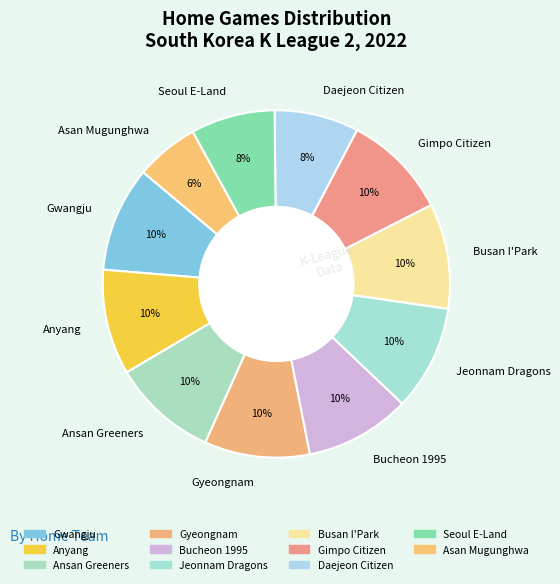

To the nearest percent, what is the combined percentage of Seoul E-Land and Ansan Greeners?

18%